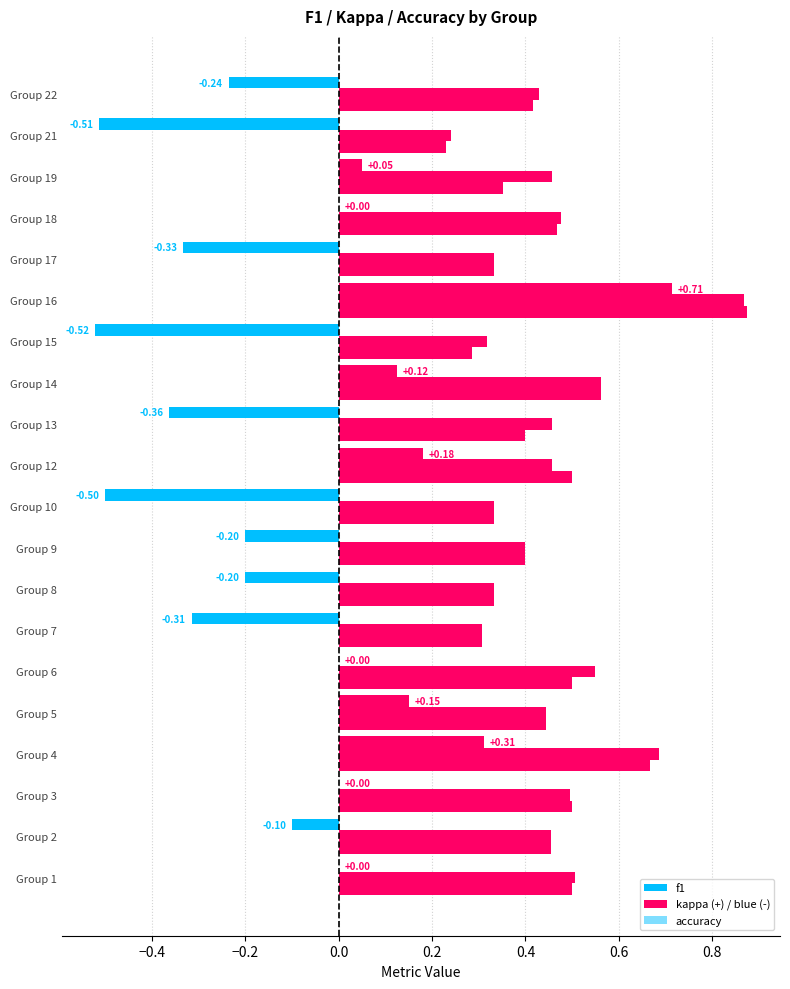

Count the number of data series in this chart.

3